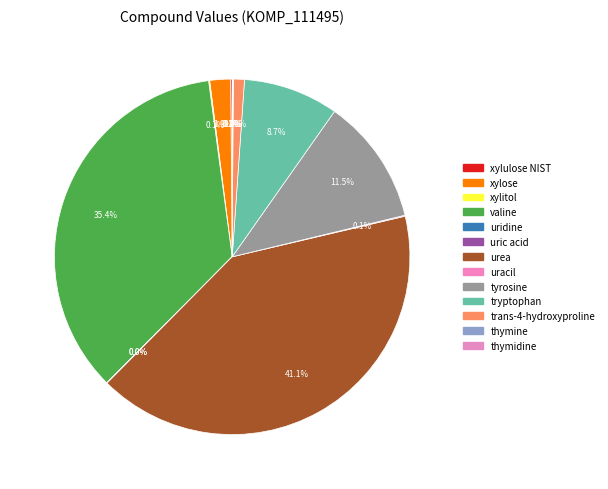

What percentage is NOT represented by trans-4-hydroxyproline?

99.0%